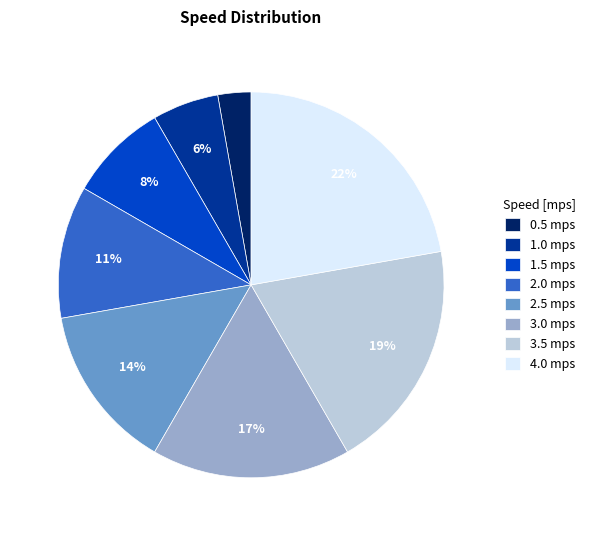

To the nearest percent, what portion does 1.0 mps represent?

6%